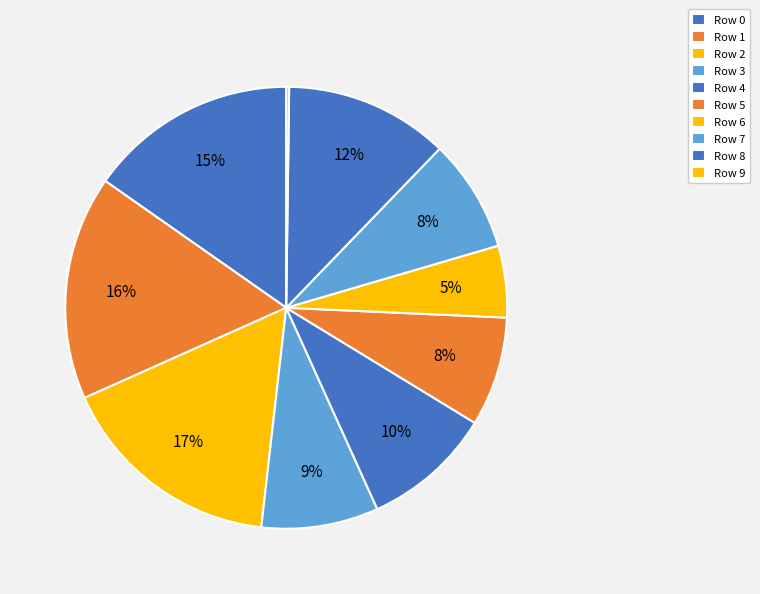

Rank the categories by value from highest to lowest.

2, 1, 0, 8, 4, 3, 7, 5, 6, 9